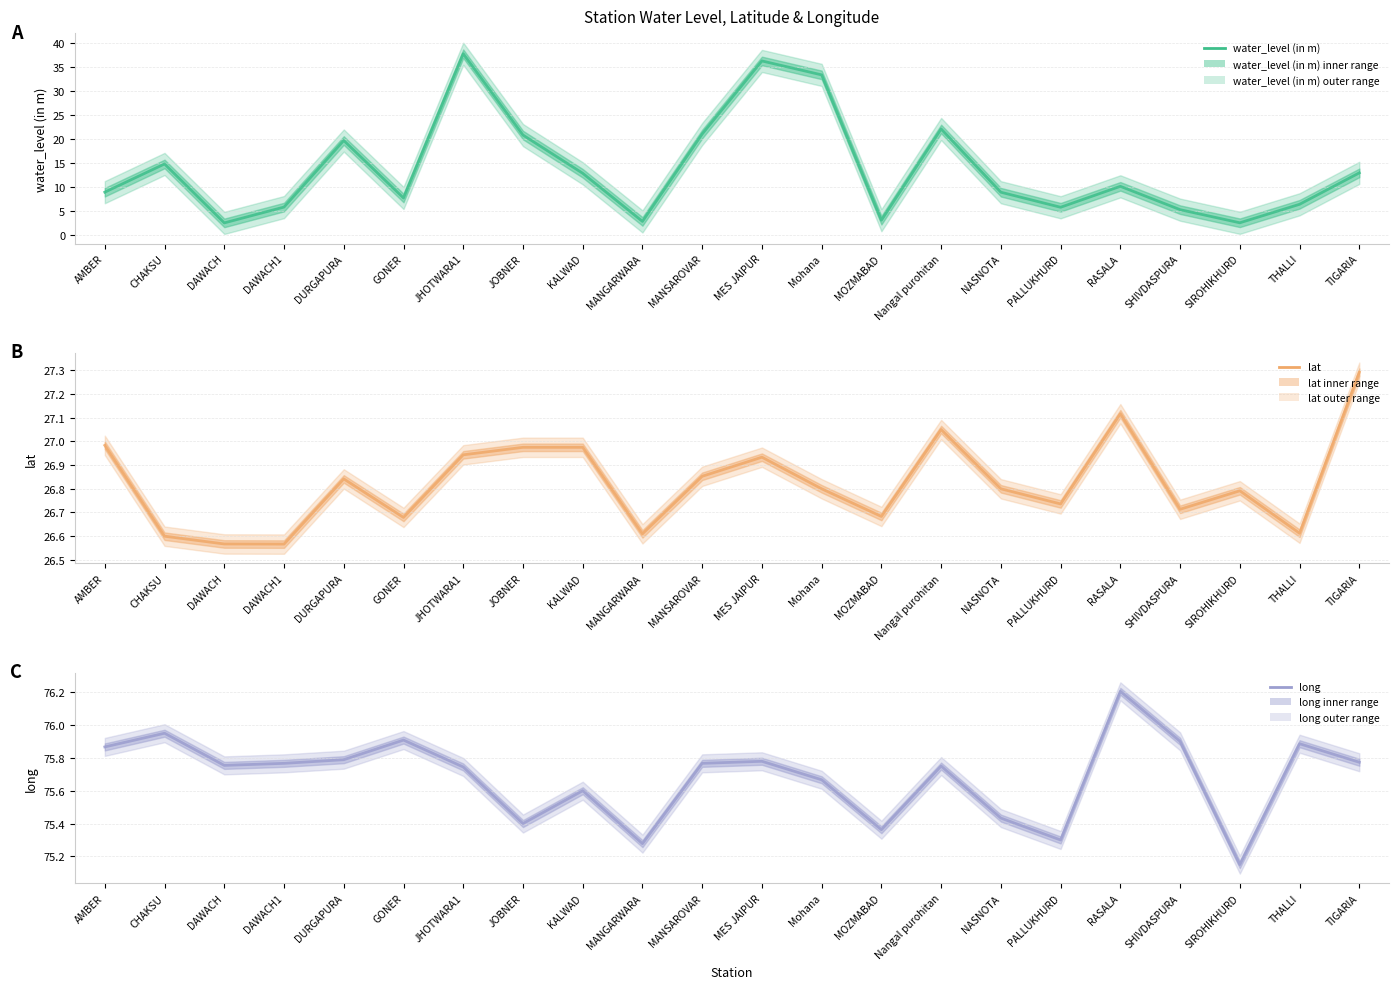

How many categories are shown in the chart?

22